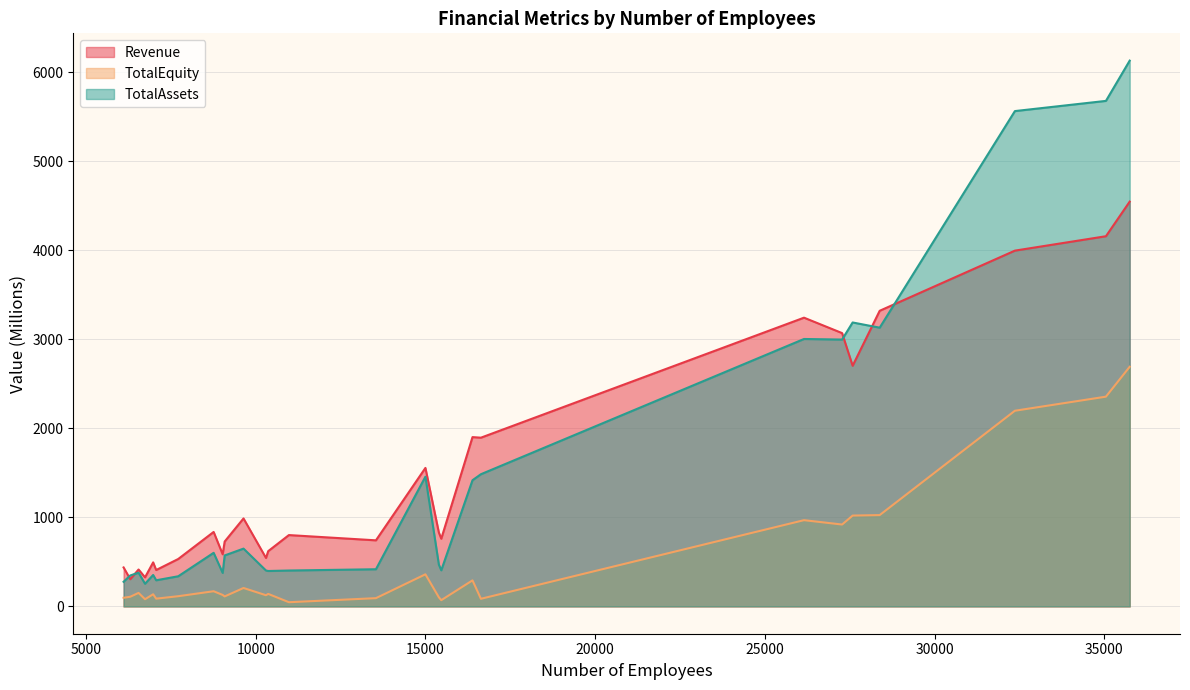

List the series in order of their peak value, lowest first.

TotalEquity, Revenue, TotalAssets